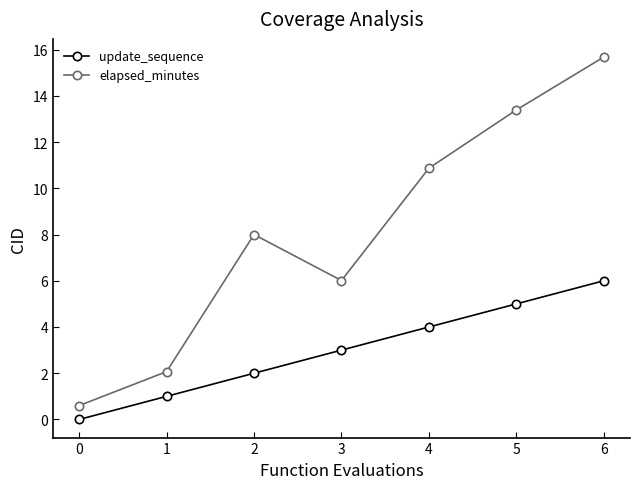

List the series in order of their overall mean, lowest first.

update_sequence, elapsed_minutes